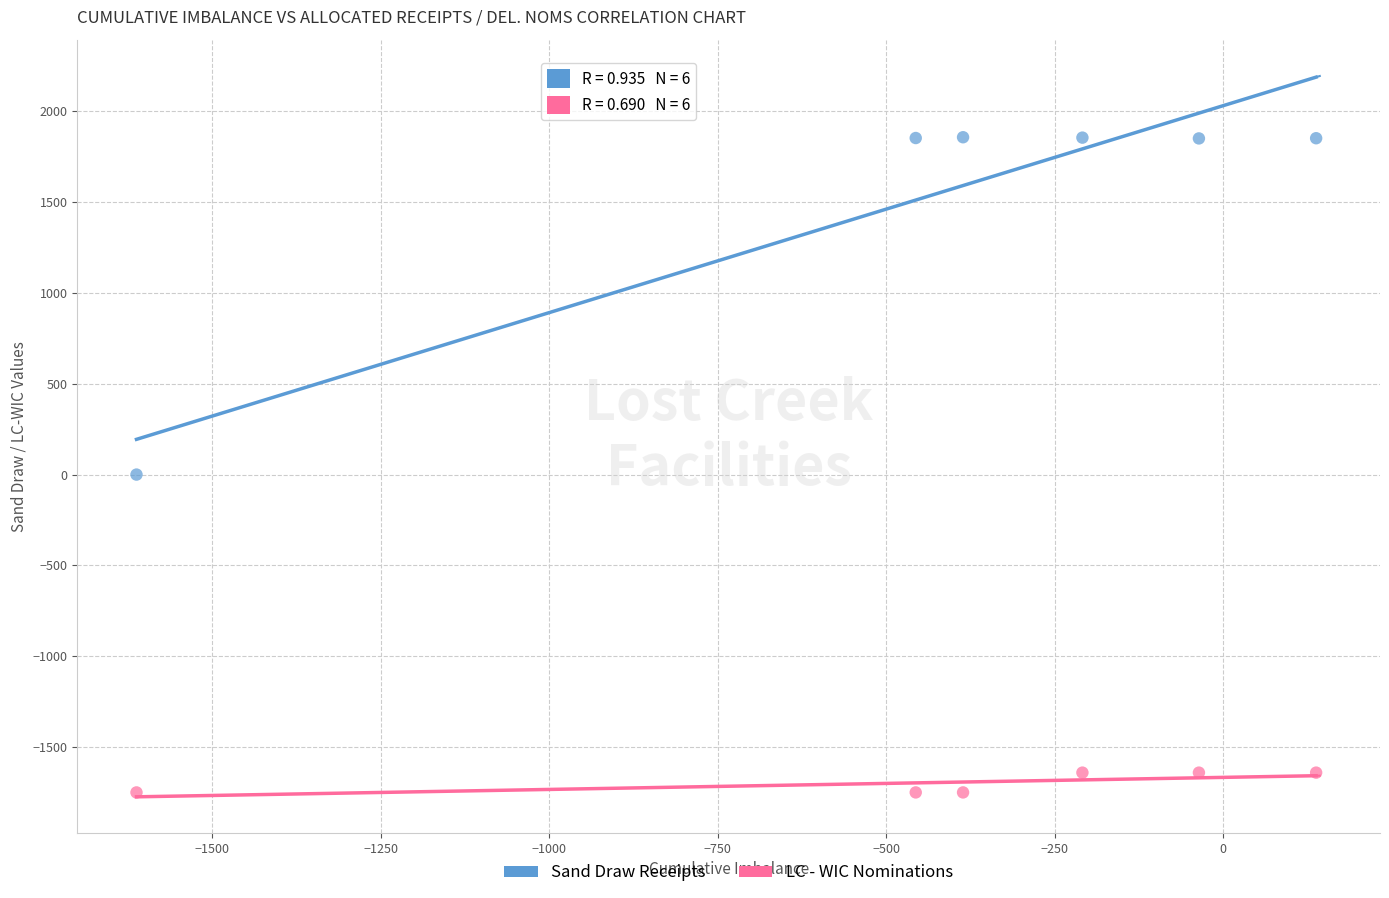

Which series contains the lowest Y value?

LC - WIC Nominations